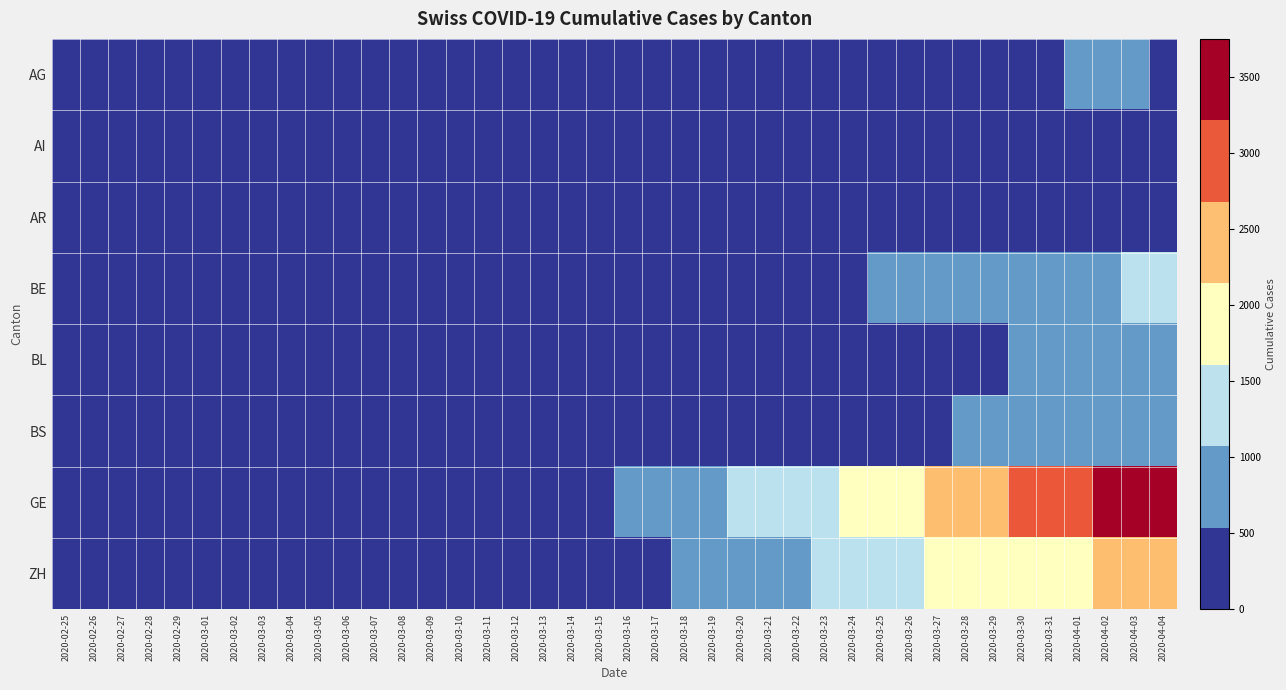

Reading left to right, extract all data points from this chart.

AG: 2020-02-25=0	2020-02-26=0	2020-02-27=0	2020-02-28=1	2020-02-29=0	2020-03-01=0	2020-03-02=2	2020-03-03=6	2020-03-04=7	2020-03-05=9	2020-03-06=12	2020-03-07=0	2020-03-08=0	2020-03-09=14	2020-03-10=17	2020-03-11=18	2020-03-12=27	2020-03-13=32	2020-03-14=0	2020-03-15=0	2020-03-16=52	2020-03-17=67	2020-03-18=101	2020-03-19=118	2020-03-20=168	2020-03-21=0	2020-03-22=232	2020-03-23=241	2020-03-24=266	2020-03-25=319	2020-03-26=349	2020-03-27=364	2020-03-28=0	2020-03-29=0	2020-03-30=481	2020-03-31=499	2020-04-01=549	2020-04-02=592	2020-04-03=626	2020-04-04=0
AI: 2020-02-25=0	2020-02-26=0	2020-02-27=0	2020-02-28=0	2020-02-29=0	2020-03-01=0	2020-03-02=0	2020-03-03=0	2020-03-04=0	2020-03-05=0	2020-03-06=0	2020-03-07=0	2020-03-08=0	2020-03-09=0	2020-03-10=0	2020-03-11=0	2020-03-12=0	2020-03-13=0	2020-03-14=2	2020-03-15=0	2020-03-16=4	2020-03-17=5	2020-03-18=0	2020-03-19=6	2020-03-20=0	2020-03-21=0	2020-03-22=0	2020-03-23=0	2020-03-24=8	2020-03-25=9	2020-03-26=11	2020-03-27=12	2020-03-28=13	2020-03-29=0	2020-03-30=14	2020-03-31=14	2020-04-01=0	2020-04-02=20	2020-04-03=20	2020-04-04=21
AR: 2020-02-25=0	2020-02-26=0	2020-02-27=0	2020-02-28=0	2020-02-29=0	2020-03-01=0	2020-03-02=0	2020-03-03=0	2020-03-04=0	2020-03-05=1	2020-03-06=1	2020-03-07=1	2020-03-08=1	2020-03-09=2	2020-03-10=0	2020-03-11=0	2020-03-12=5	2020-03-13=0	2020-03-14=0	2020-03-15=0	2020-03-16=0	2020-03-17=0	2020-03-18=11	2020-03-19=0	2020-03-20=0	2020-03-21=0	2020-03-22=0	2020-03-23=30	2020-03-24=33	2020-03-25=34	2020-03-26=42	2020-03-27=44	2020-03-28=45	2020-03-29=48	2020-03-30=50	2020-03-31=58	2020-04-01=61	2020-04-02=64	2020-04-03=65	2020-04-04=66
BE: 2020-02-25=0	2020-02-26=0	2020-02-27=0	2020-02-28=1	2020-02-29=0	2020-03-01=2	2020-03-02=4	2020-03-03=0	2020-03-04=6	2020-03-05=0	2020-03-06=17	2020-03-07=0	2020-03-08=0	2020-03-09=34	2020-03-10=0	2020-03-11=0	2020-03-12=0	2020-03-13=0	2020-03-14=0	2020-03-15=0	2020-03-16=123	2020-03-17=0	2020-03-18=193	2020-03-19=282	2020-03-20=377	2020-03-21=418	2020-03-22=0	2020-03-23=470	2020-03-24=532	2020-03-25=624	2020-03-26=660	2020-03-27=718	2020-03-28=767	2020-03-29=798	2020-03-30=826	2020-03-31=856	2020-04-01=909	2020-04-02=1003	2020-04-03=1073	2020-04-04=1106
BL: 2020-02-25=0	2020-02-26=0	2020-02-27=0	2020-02-28=1	2020-02-29=2	2020-03-01=2	2020-03-02=2	2020-03-03=2	2020-03-04=2	2020-03-05=6	2020-03-06=6	2020-03-07=15	2020-03-08=19	2020-03-09=20	2020-03-10=22	2020-03-11=26	2020-03-12=26	2020-03-13=42	2020-03-14=47	2020-03-15=54	2020-03-16=76	2020-03-17=89	2020-03-18=116	2020-03-19=134	2020-03-20=184	2020-03-21=282	2020-03-22=289	2020-03-23=302	2020-03-24=306	2020-03-25=341	2020-03-26=422	2020-03-27=466	2020-03-28=502	2020-03-29=511	2020-03-30=539	2020-03-31=561	2020-04-01=588	2020-04-02=610	2020-04-03=625	2020-04-04=656
BS: 2020-02-25=0	2020-02-26=0	2020-02-27=1	2020-02-28=1	2020-02-29=1	2020-03-01=1	2020-03-02=1	2020-03-03=3	2020-03-04=3	2020-03-05=8	2020-03-06=15	2020-03-07=21	2020-03-08=24	2020-03-09=28	2020-03-10=33	2020-03-11=49	2020-03-12=73	2020-03-13=92	2020-03-14=100	2020-03-15=0	2020-03-16=143	2020-03-17=164	2020-03-18=181	2020-03-19=220	2020-03-20=270	2020-03-21=297	2020-03-22=356	2020-03-23=374	2020-03-24=410	2020-03-25=462	2020-03-26=501	2020-03-27=530	2020-03-28=569	2020-03-29=605	2020-03-30=617	2020-03-31=653	2020-04-01=687	2020-04-02=714	2020-04-03=754	2020-04-04=767
GE: 2020-02-25=0	2020-02-26=1	2020-02-27=1	2020-02-28=4	2020-02-29=8	2020-03-01=9	2020-03-02=10	2020-03-03=13	2020-03-04=14	2020-03-05=17	2020-03-06=25	2020-03-07=38	2020-03-08=40	2020-03-09=56	2020-03-10=76	2020-03-11=109	2020-03-12=150	2020-03-13=222	2020-03-14=340	2020-03-15=423	2020-03-16=544	2020-03-17=692	2020-03-18=848	2020-03-19=1027	2020-03-20=1194	2020-03-21=1331	2020-03-22=1430	2020-03-23=1582	2020-03-24=1699	2020-03-25=1837	2020-03-26=2033	2020-03-27=2190	2020-03-28=2393	2020-03-29=2505	2020-03-30=2721	2020-03-31=2958	2020-04-01=3137	2020-04-02=3420	2020-04-03=3621	2020-04-04=3753
ZH: 2020-02-25=0	2020-02-26=2	2020-02-27=2	2020-02-28=2	2020-02-29=6	2020-03-01=7	2020-03-02=10	2020-03-03=13	2020-03-04=15	2020-03-05=23	2020-03-06=29	2020-03-07=34	2020-03-08=40	2020-03-09=49	2020-03-10=62	2020-03-11=101	2020-03-12=140	2020-03-13=163	2020-03-14=218	2020-03-15=250	2020-03-16=326	2020-03-17=429	2020-03-18=568	2020-03-19=679	2020-03-20=711	2020-03-21=711	2020-03-22=711	2020-03-23=1075	2020-03-24=1223	2020-03-25=1370	2020-03-26=1502	2020-03-27=1629	2020-03-28=1703	2020-03-29=1735	2020-03-30=1861	2020-03-31=1952	2020-04-01=2141	2020-04-02=2305	2020-04-03=2433	2020-04-04=2466